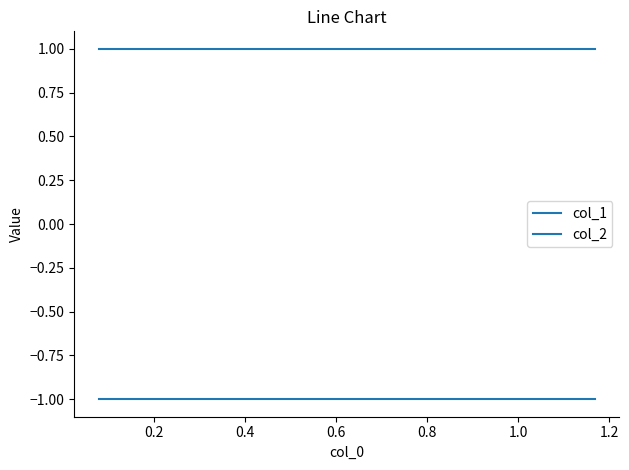

True or false: col_2 and col_1 intersect in this chart.

False